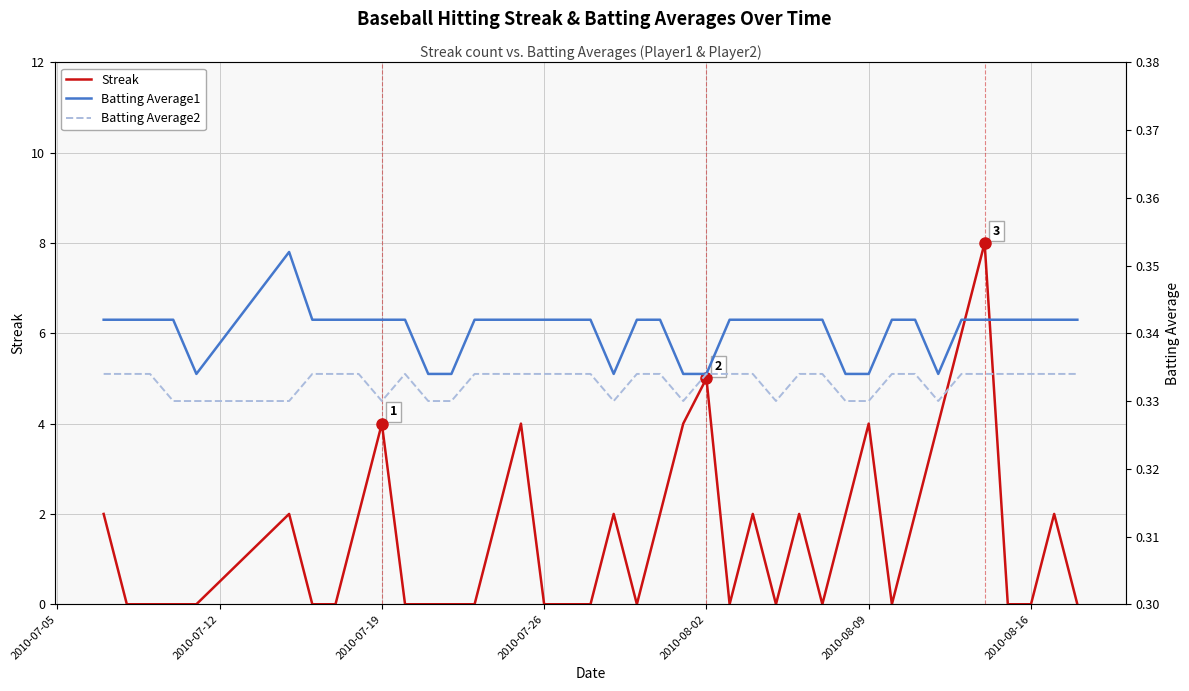

List the series in order of their peak value, lowest first.

Batting Average2, Batting Average1, Streak